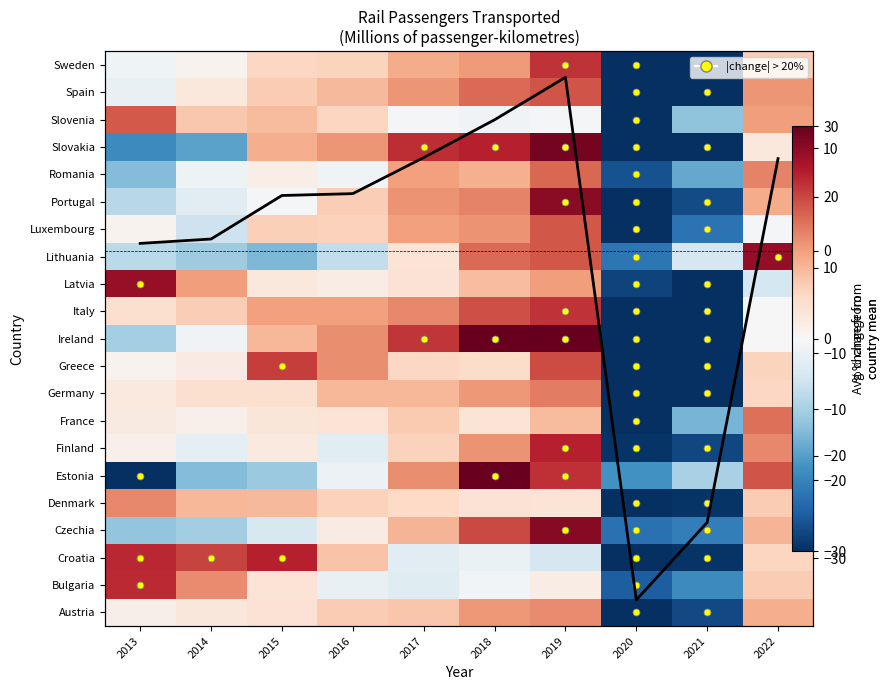

True or false: Austria has a value of 12.5 at 2016.

False